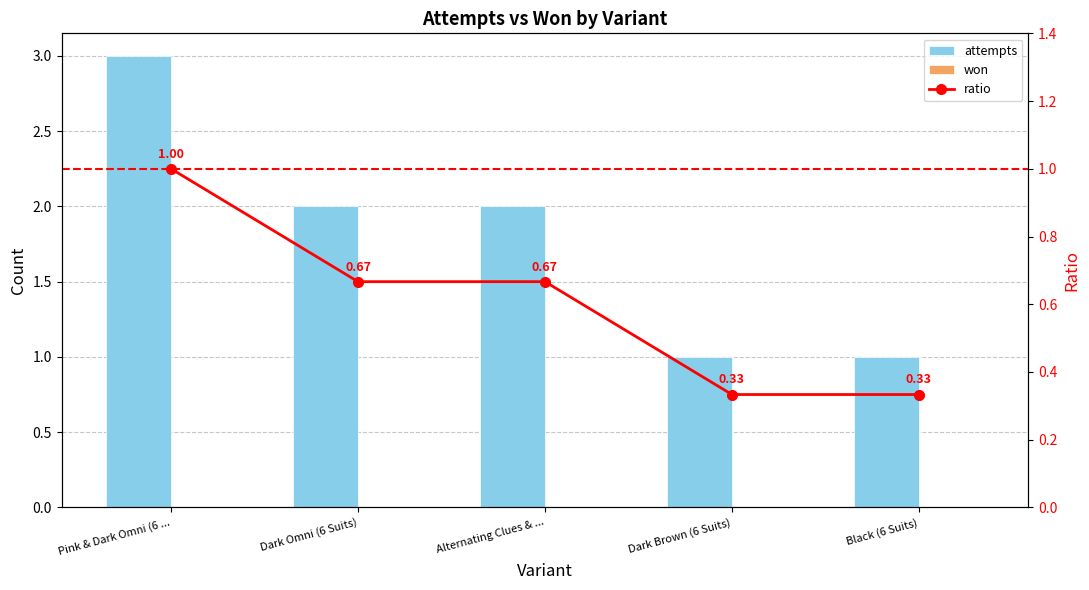

At Pink & Dark Omni (6 ..., list the series in order from largest to smallest.

attempts, ratio, won